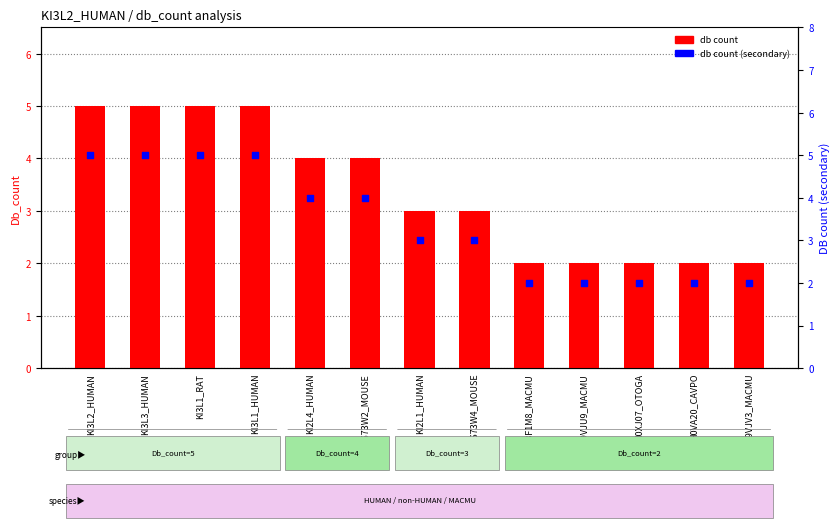

Which series contains the highest Y value?

db count